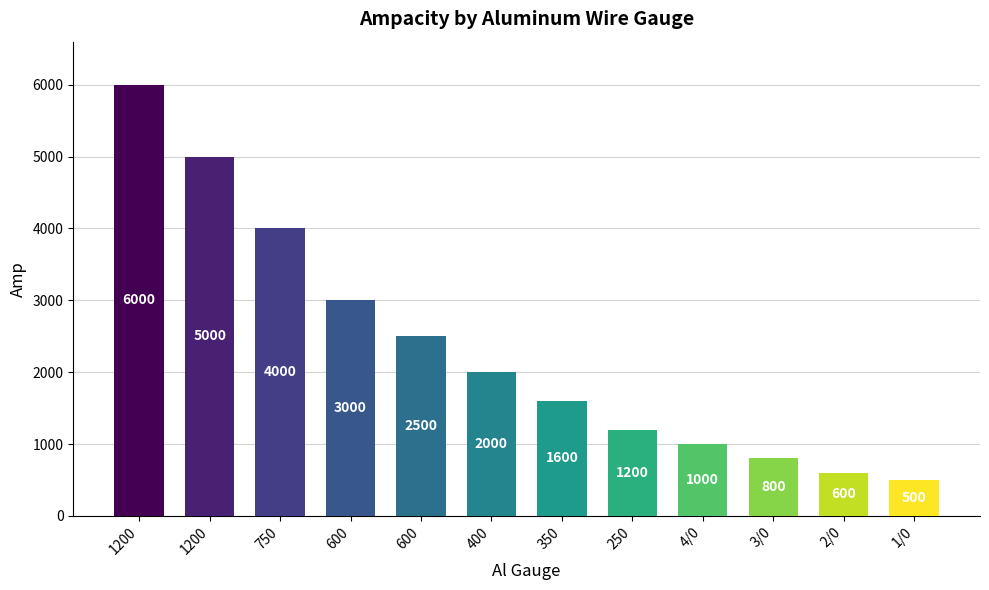

How many categories are shown in the chart?

12